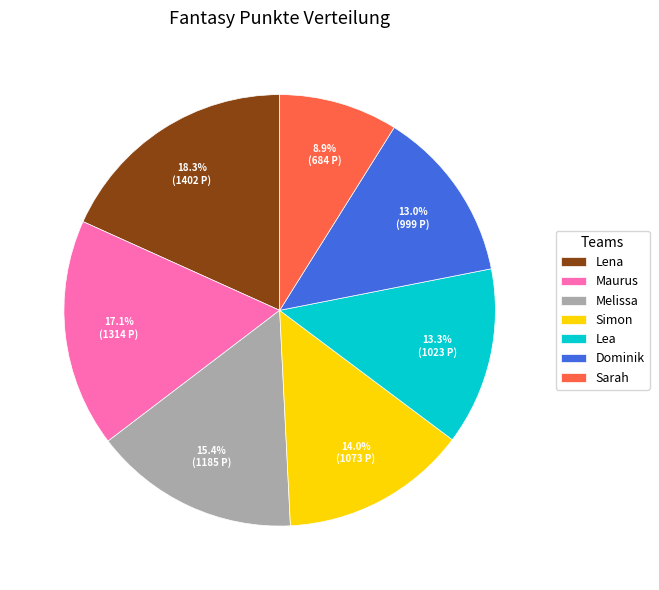

To the nearest percent, what is the difference between the Maurus and Lea slice percentages?

4%